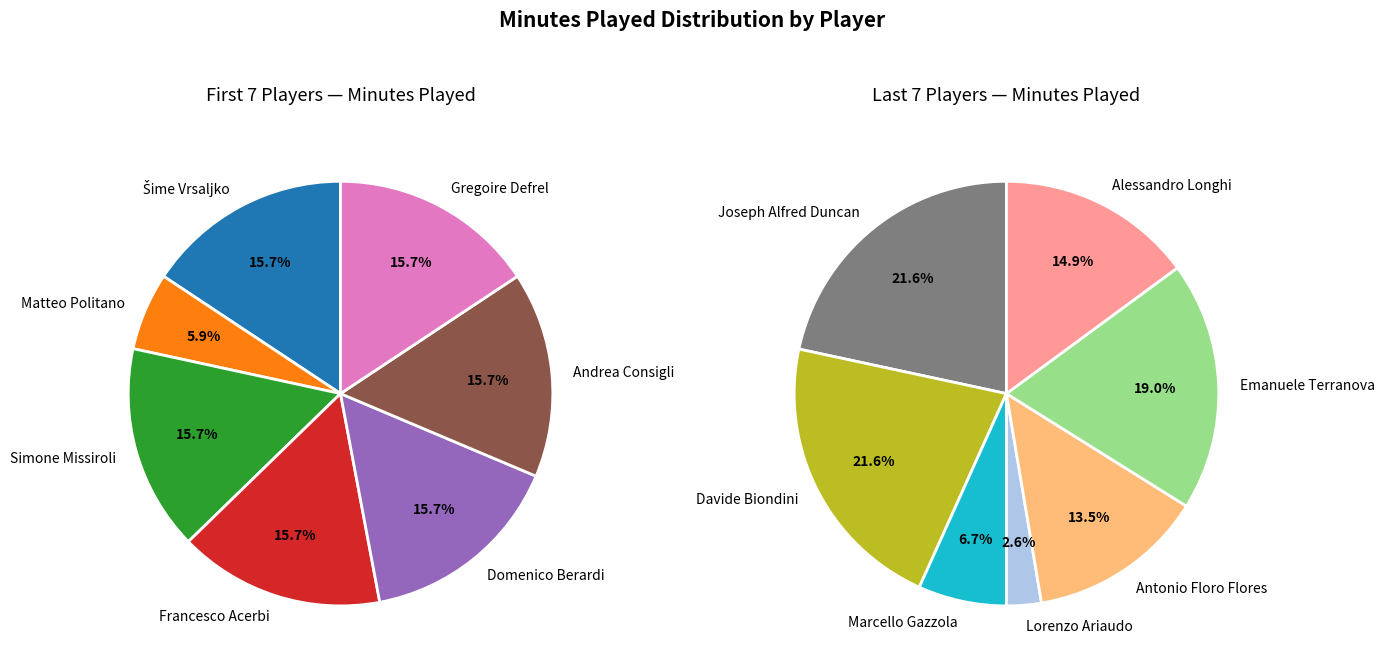

True or false: Simone Missiroli accounts for 26% of the total.

False